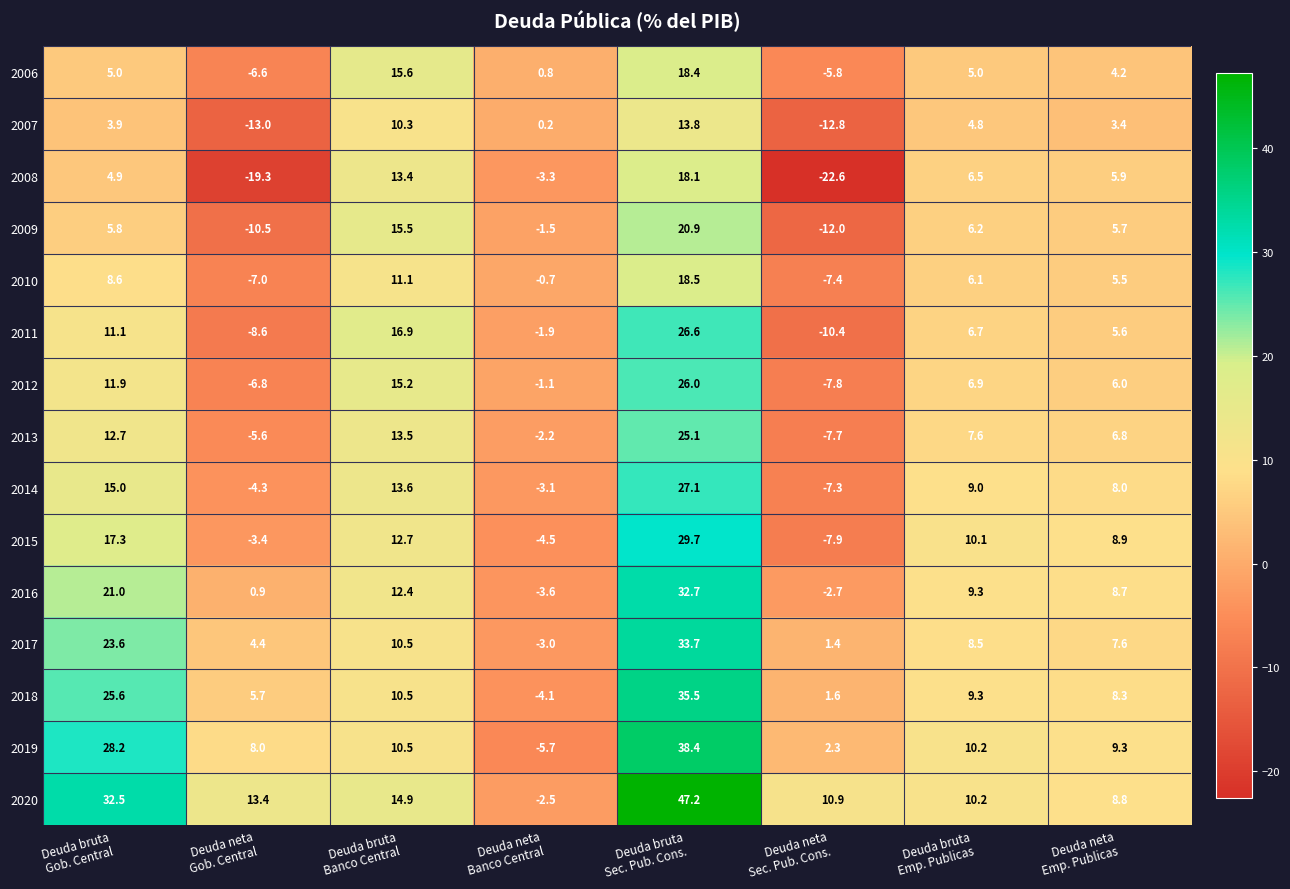

List the series in order of their peak value, highest first.

2020, 2019, 2018, 2017, 2016, 2015, 2014, 2011, 2012, 2013, 2009, 2010, 2006, 2008, 2007